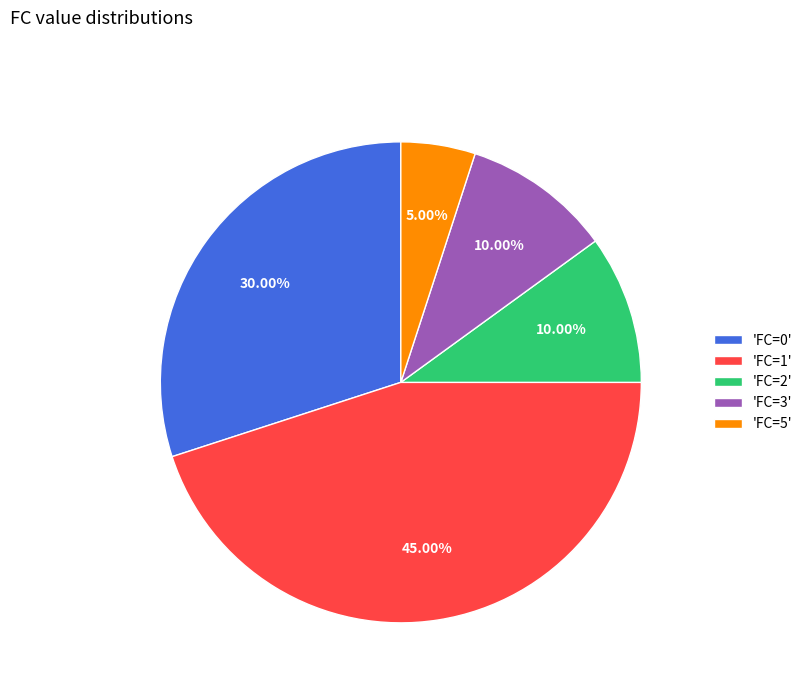

Approximately how many times larger is the value at 'FC=1' compared to 'FC=2'?

4.5